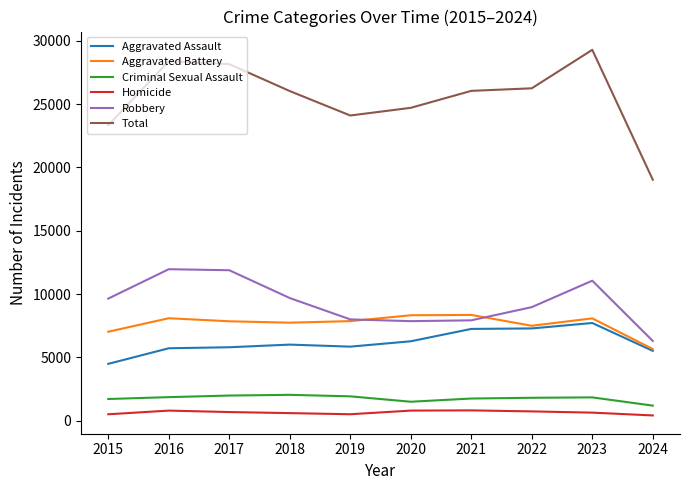

True or false: Robbery and Total intersect in this chart.

False